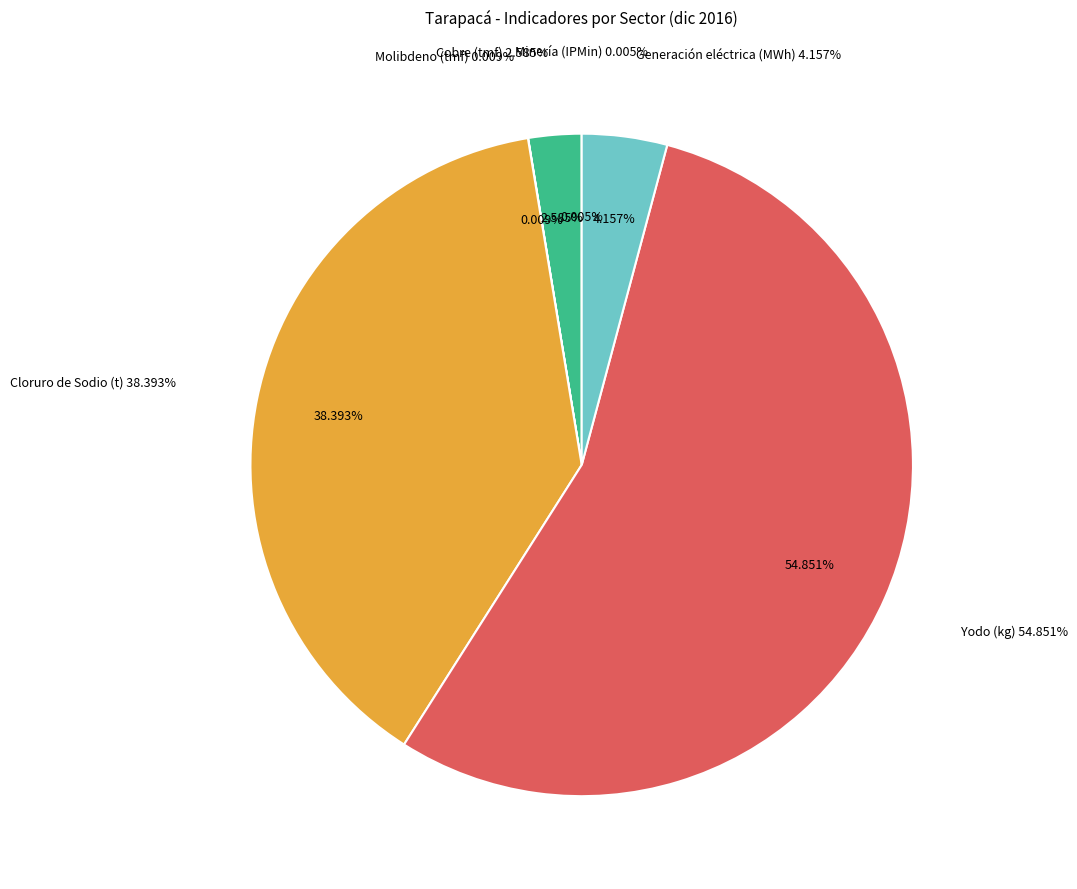

Does Generación eléctrica (MWh) account for over 50% of the chart?

No